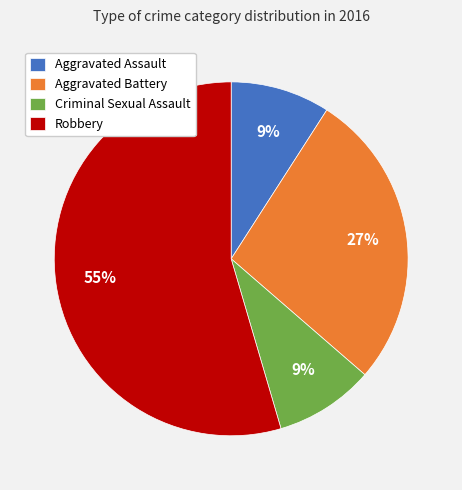

To the nearest percent, what is the average slice percentage?

25%